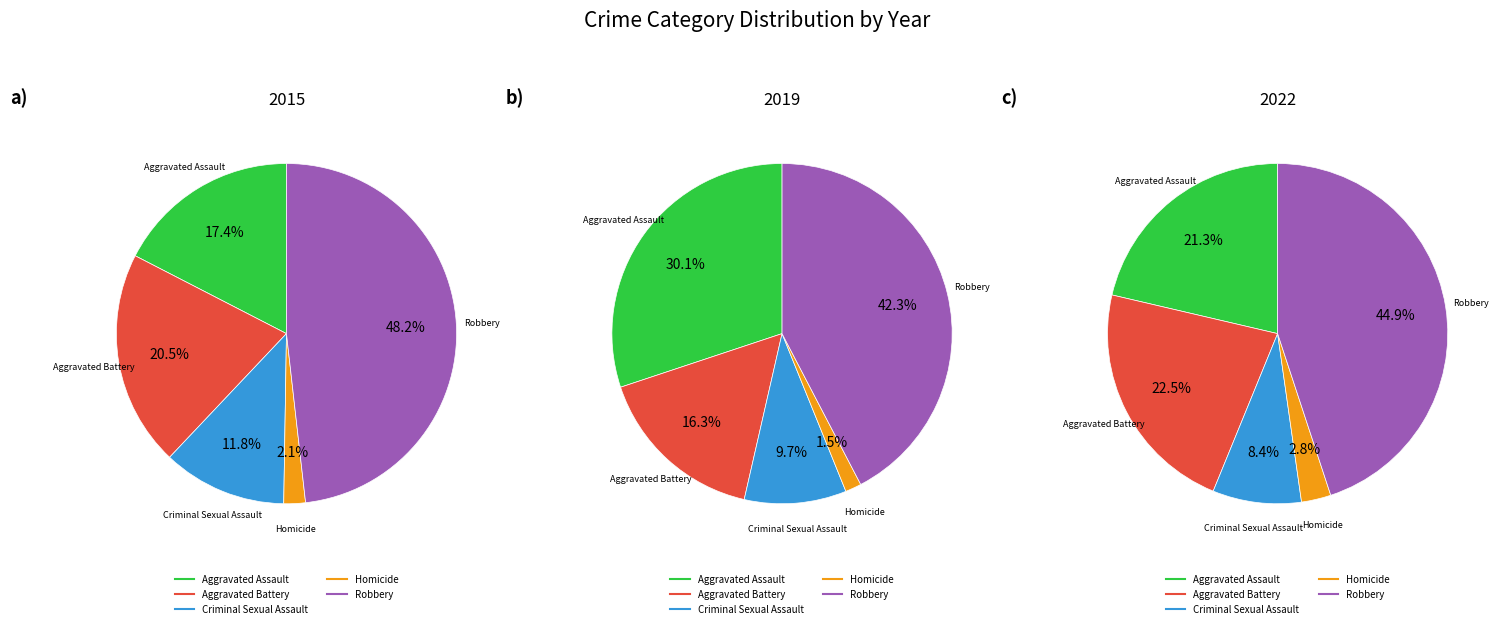

True or false: Criminal Sexual Assault accounts for 6% of the total.

False